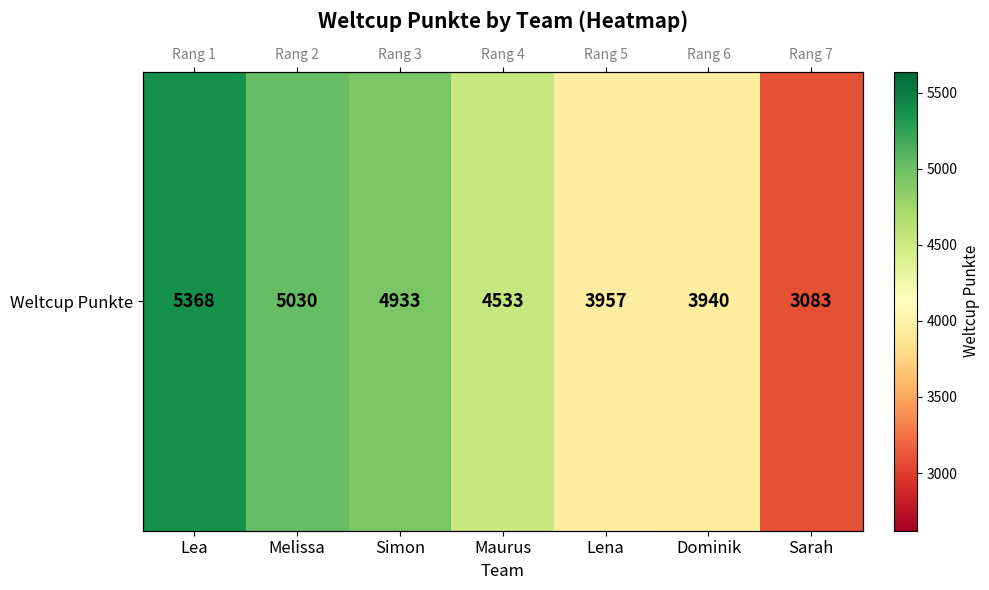

What is the difference between the second highest and minimum values?

1947